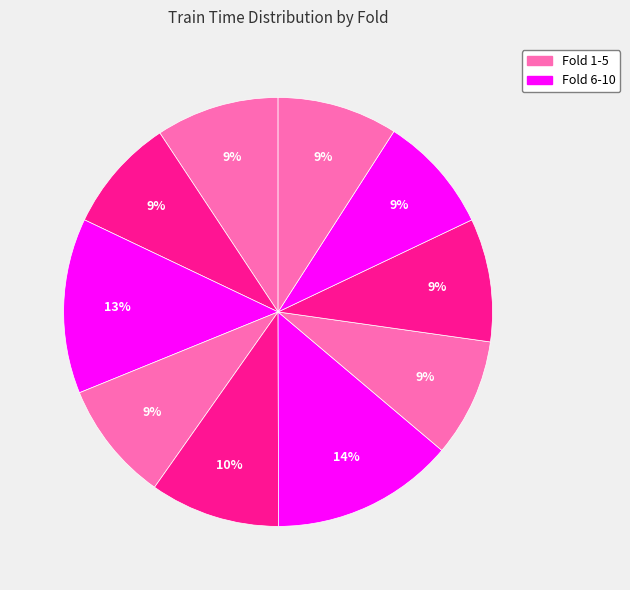

Rank the categories by value from highest to lowest.

6, 3, 5, 8, 1, 10, 4, 7, 9, 2